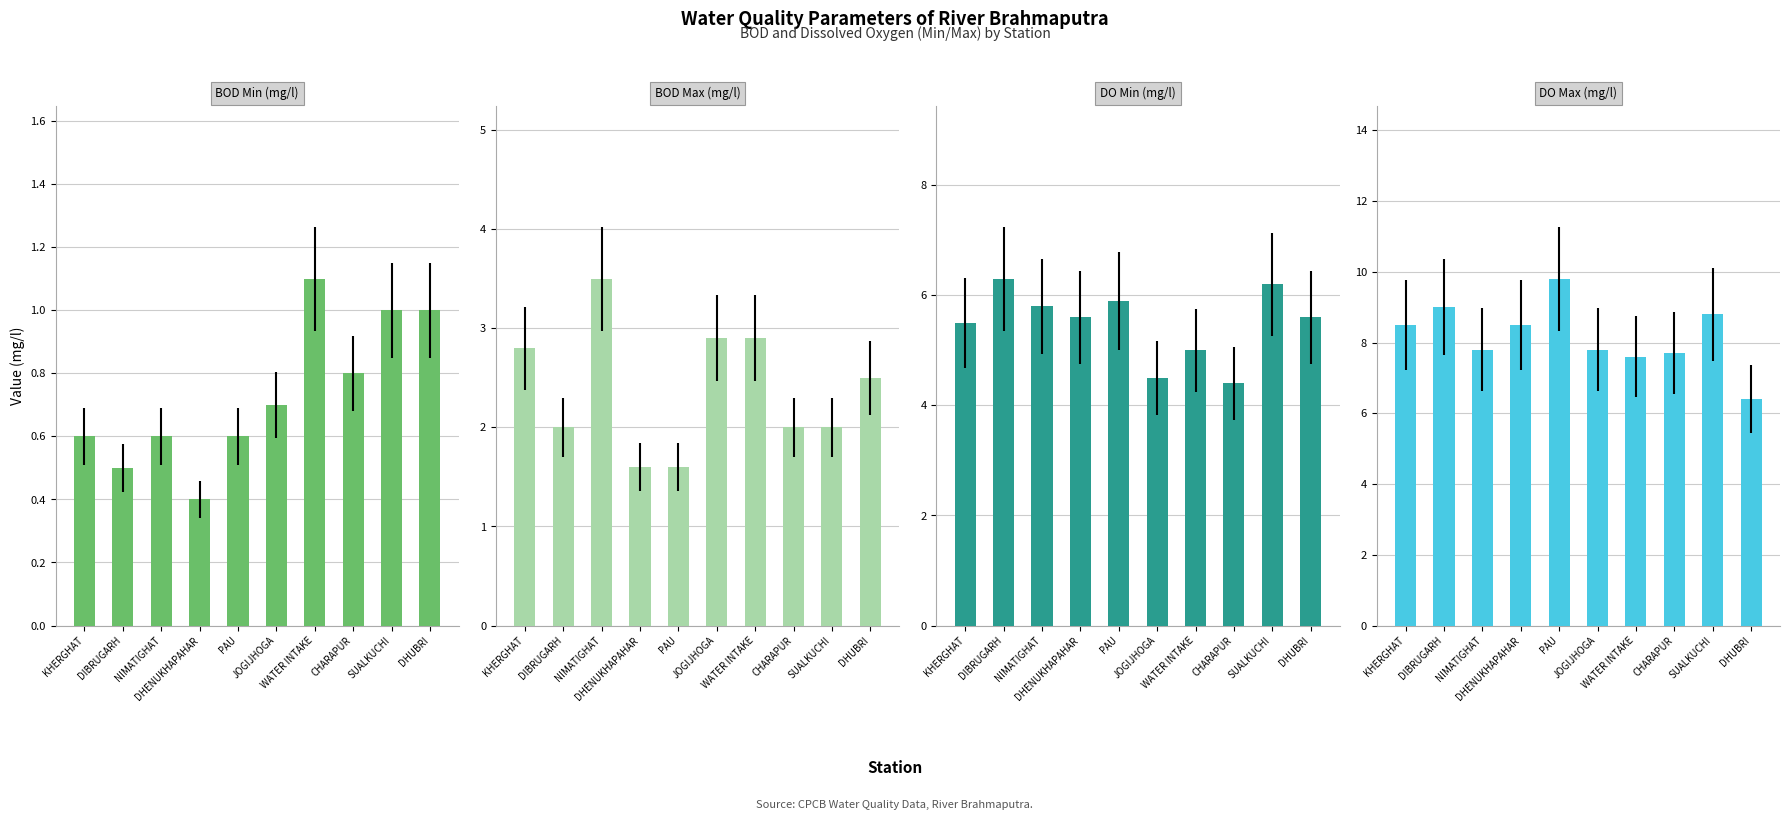

What is the total value across all series at WATER INTAKE?

16.6